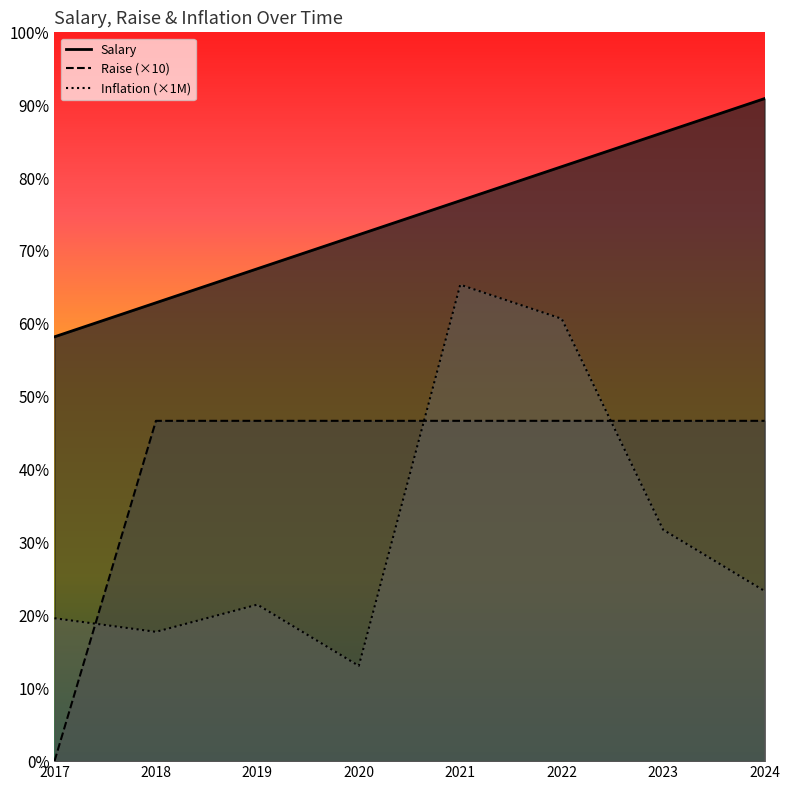

What is the value of the Raise point at the 6th from the left?

50000.0